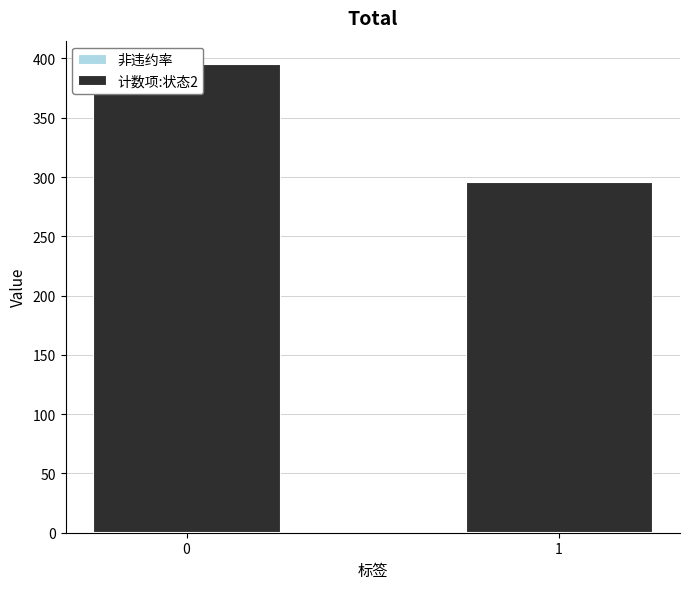

What is the sum of the 计数项:状态2 values at 0 and 1?

690.0